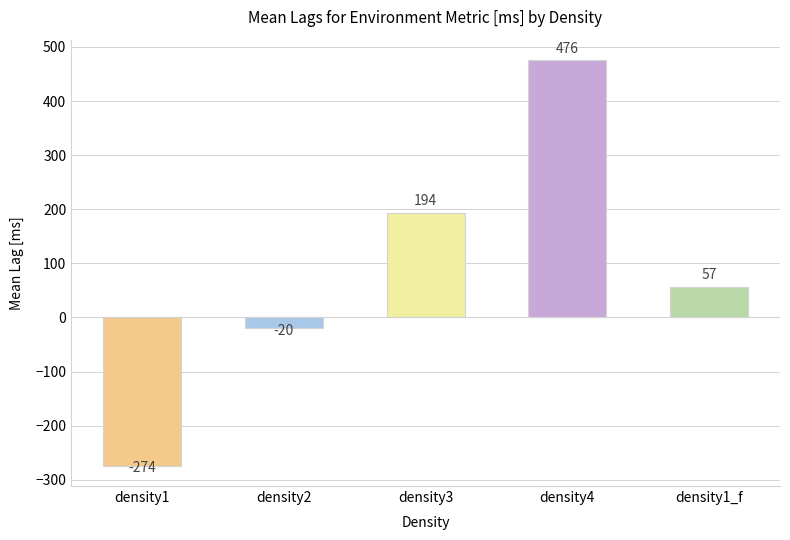

What is the label of the 3rd bar from the right?

density3